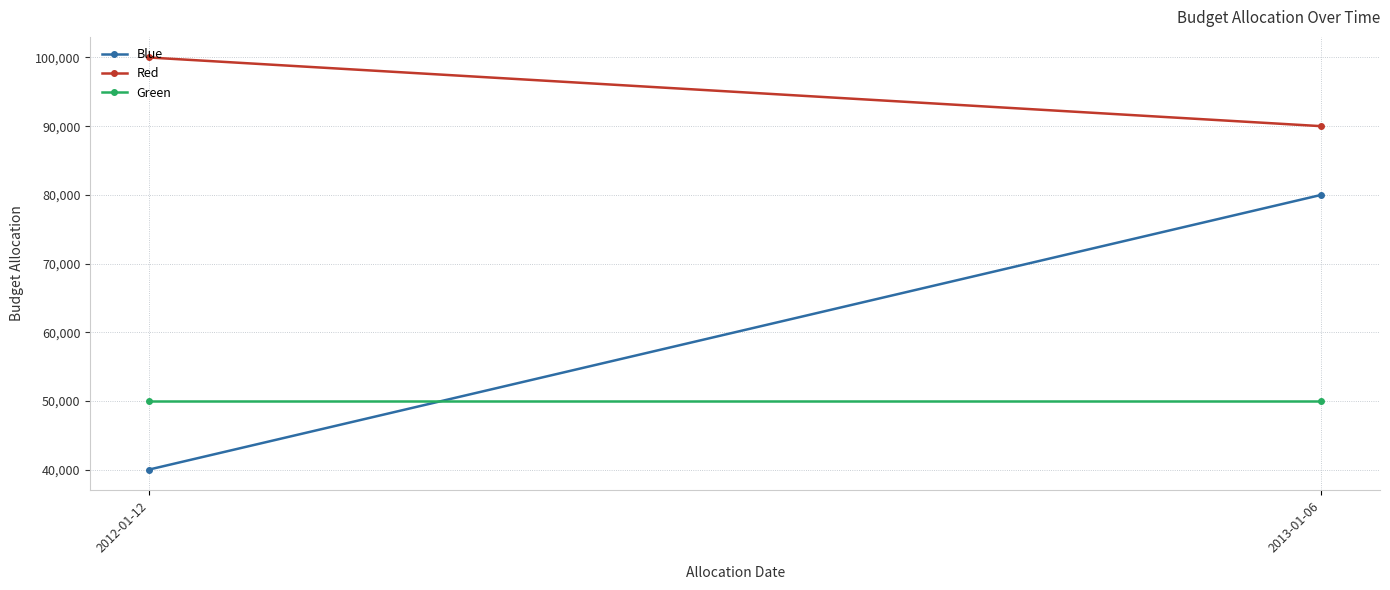

What is the sum of all Red values?

190000